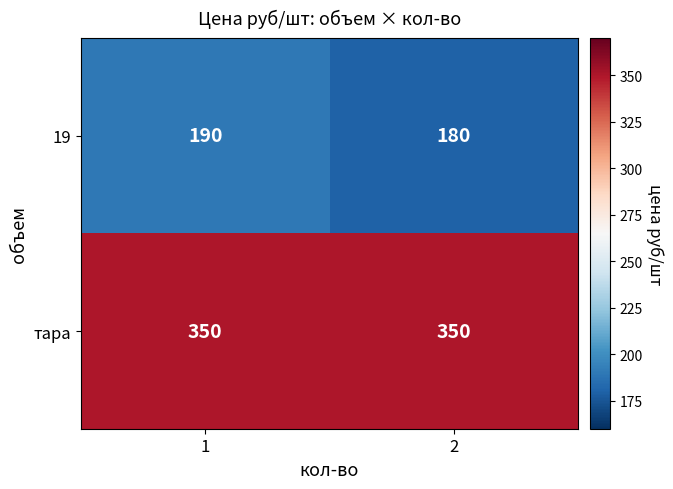

True or false: тара has a value of 481 at 2.

False